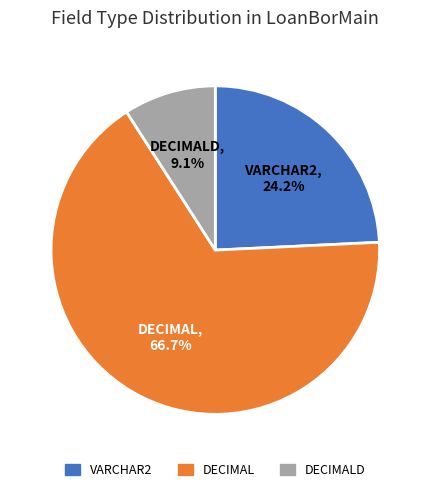

What is the smallest slice in the pie chart?

DECIMALD